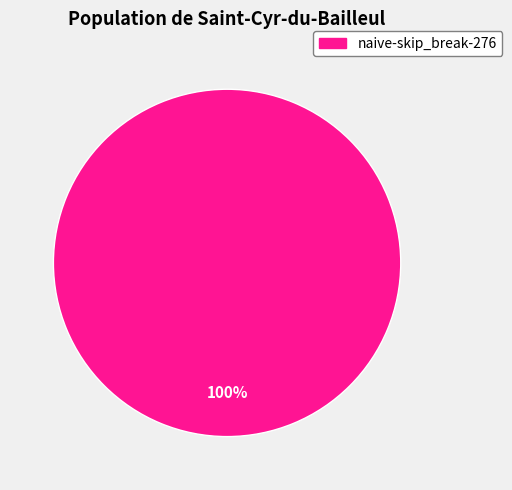

Does any single category account for the majority?

Yes